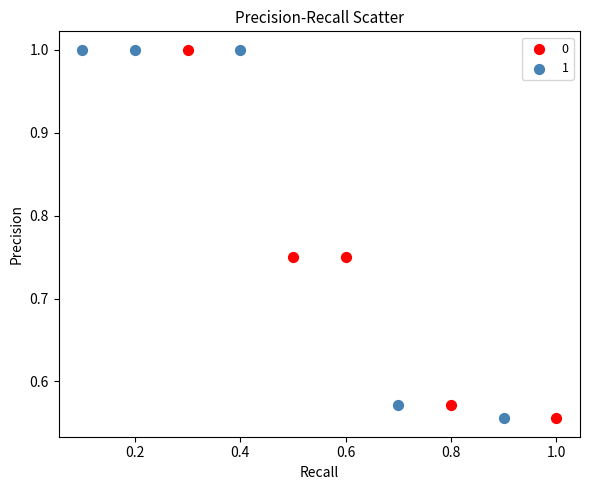

What are all the series names shown in the legend?

0, 1